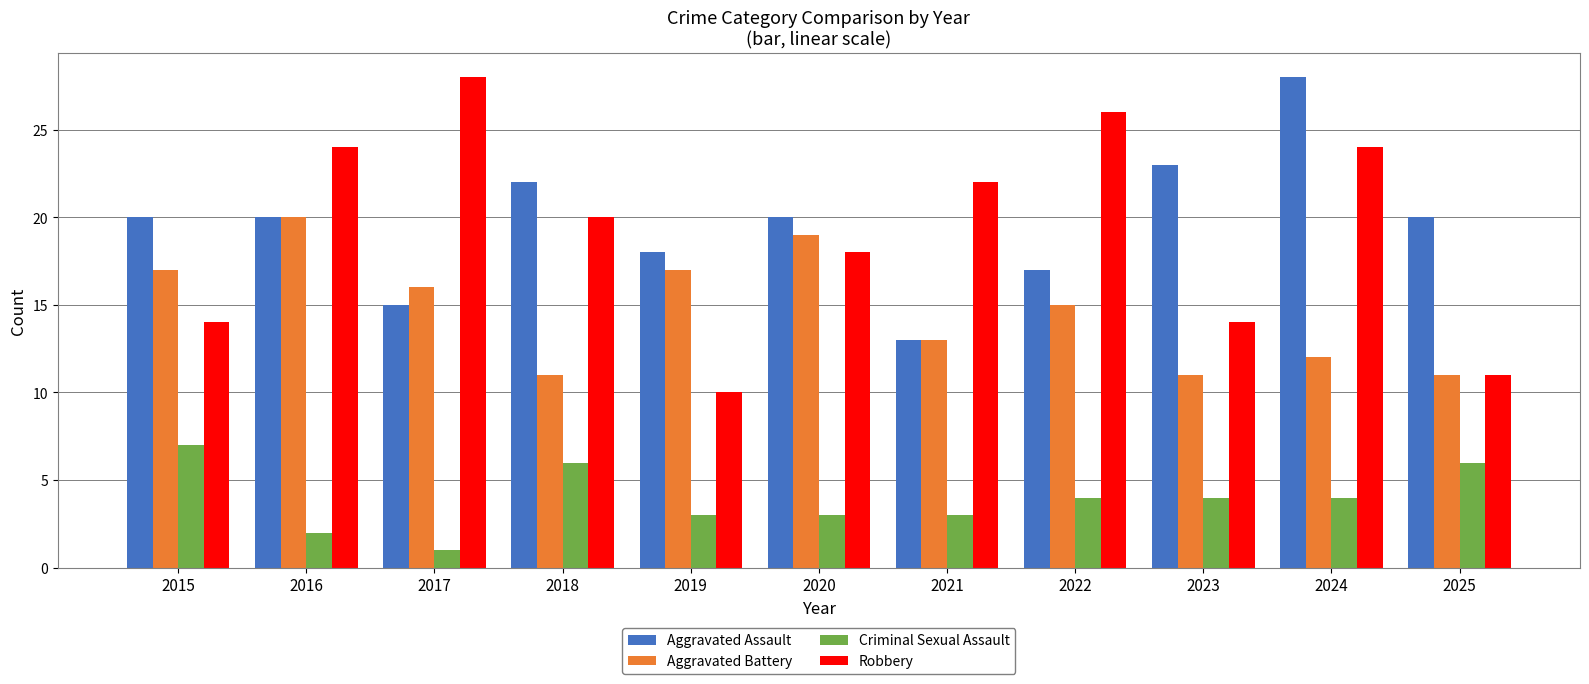

What is the difference between the maximum and second lowest values in the Aggravated Battery series?

9